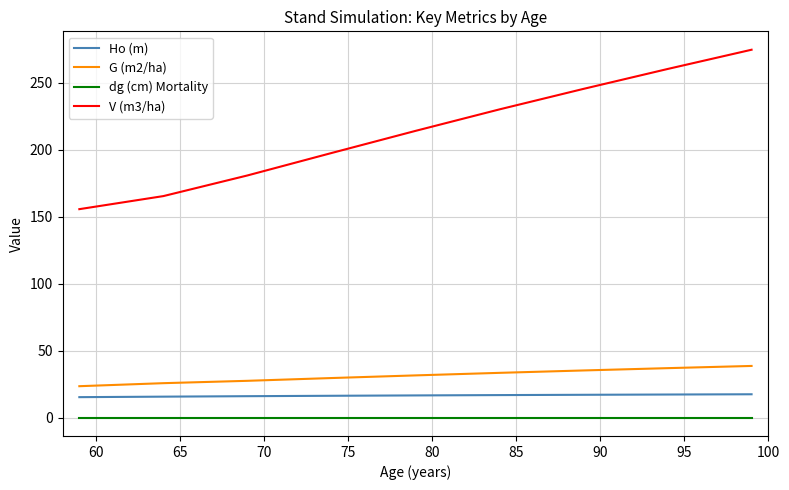

List the series in order of their peak value, lowest first.

dg (cm) Mortality, Ho (m), G (m2/ha), V (m3/ha)